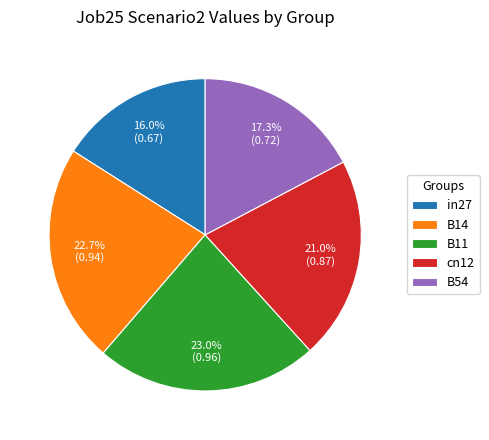

Is there any slice that represents more than half of the pie?

No